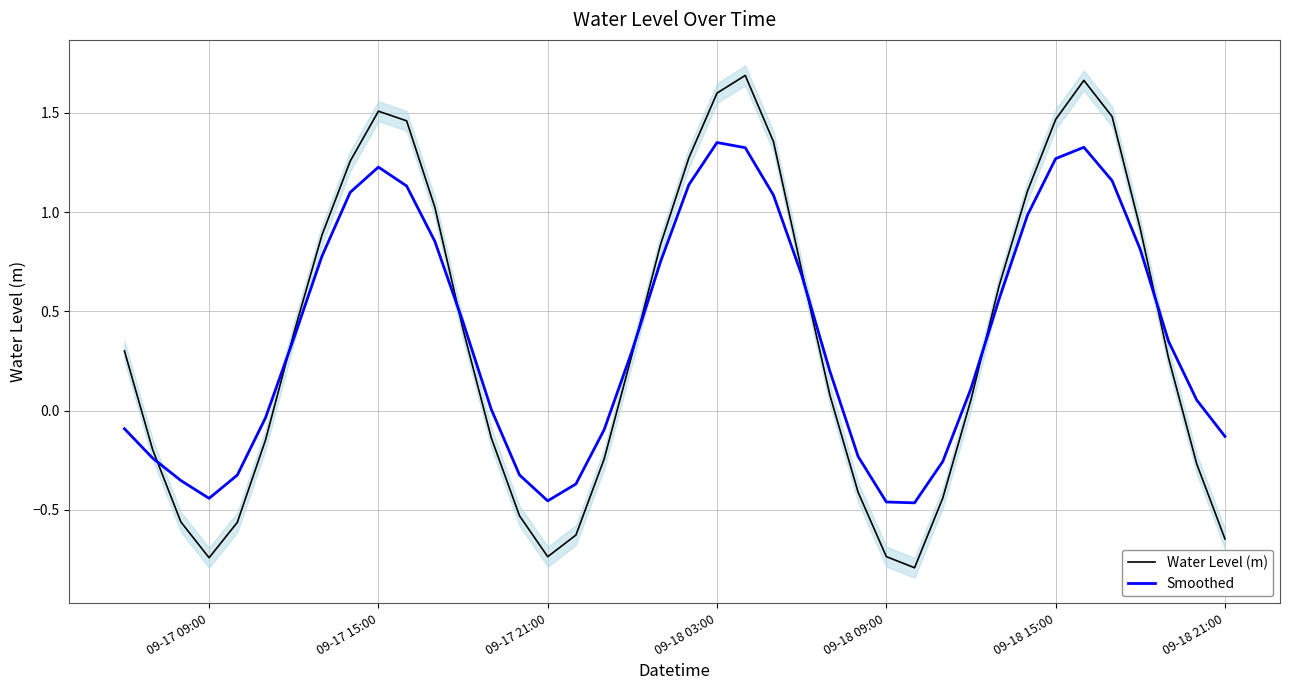

List the series in order of their overall mean, lowest first.

Water Level (m), Smoothed